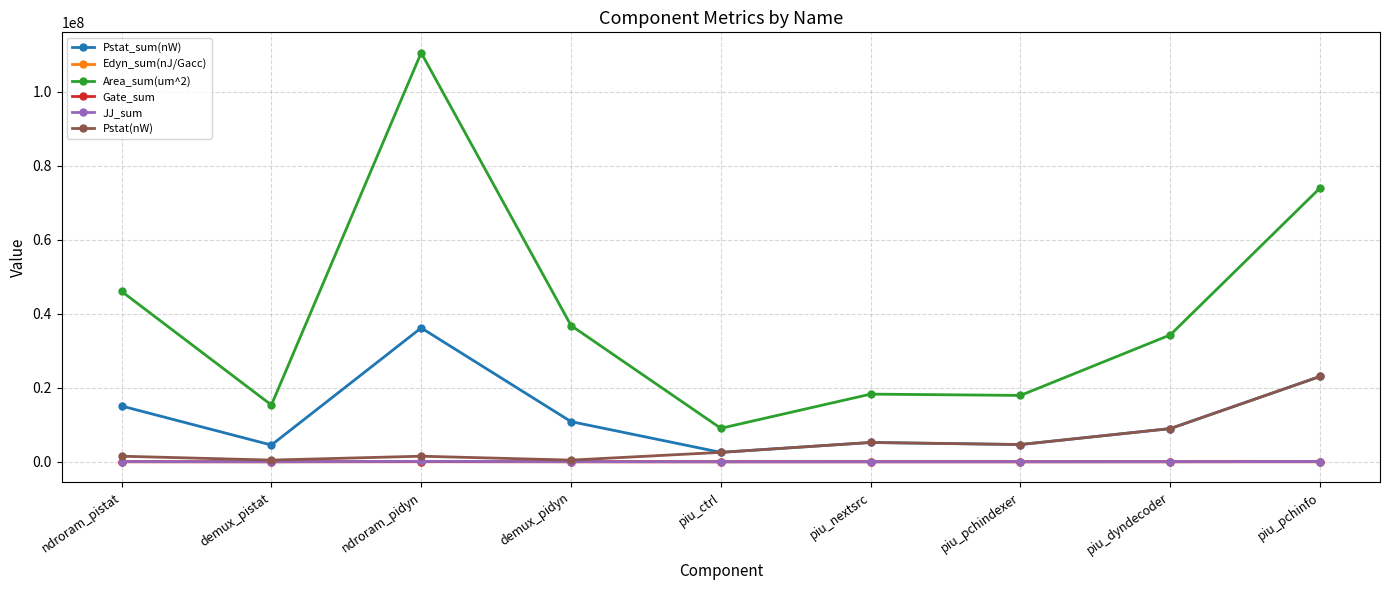

The value of Pstat_sum(nW) at piu_pchindexer is 4662048.0. True or false?

True